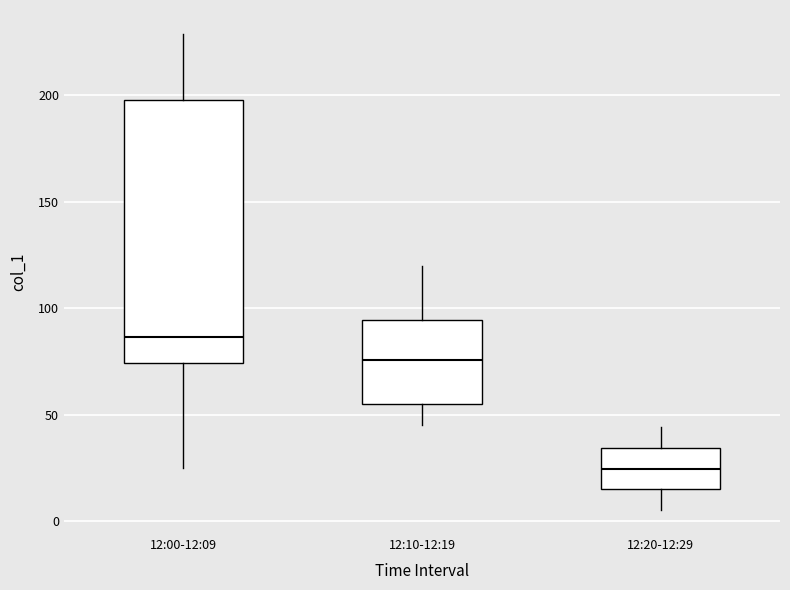

Where does the upper whisker of the box for 12:00-12:09 end on the y-axis? The values are not printed on the chart, so give them approximately, as read against the axis.

230